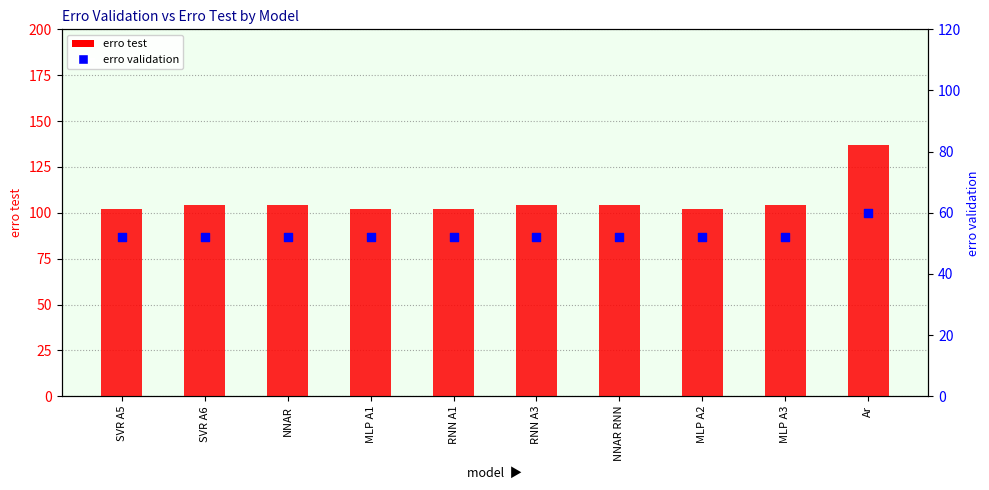

Which series has the largest Y range (max minus min)?

erro test